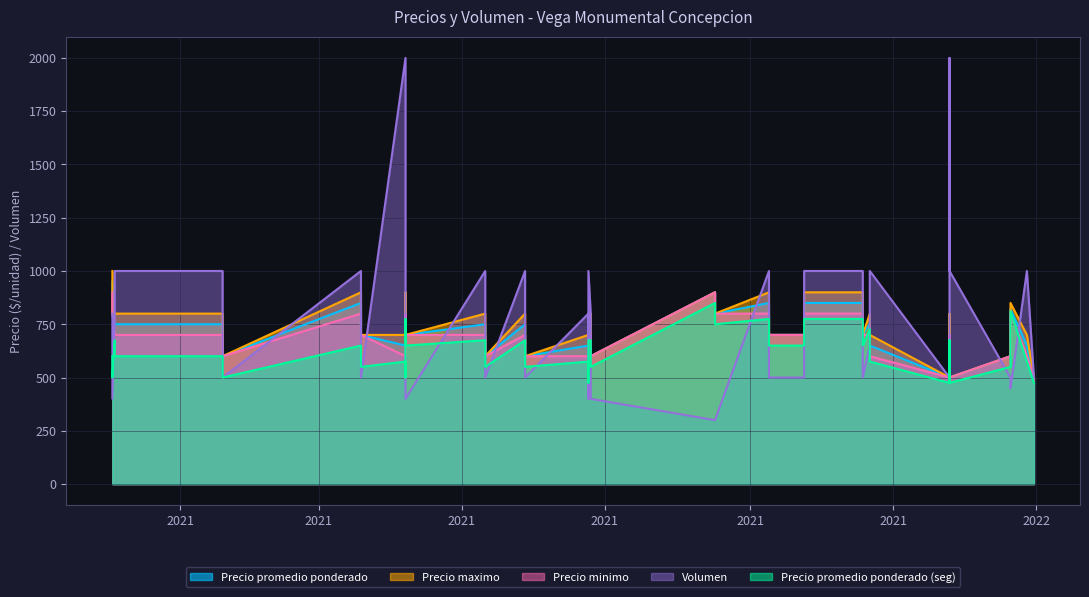

How many interior local valleys does the Precio promedio ponderado series have?

16